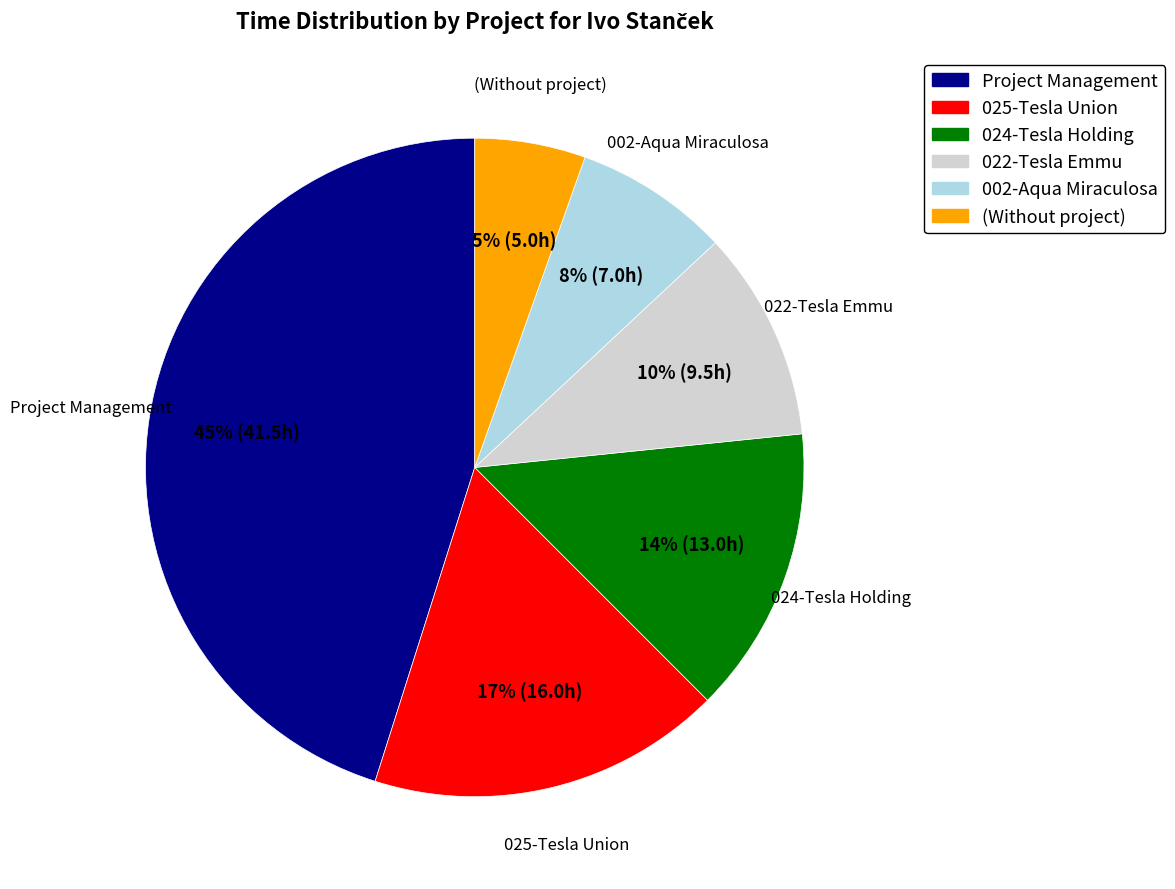

True or false: Project Management accounts for 51% of the total.

False